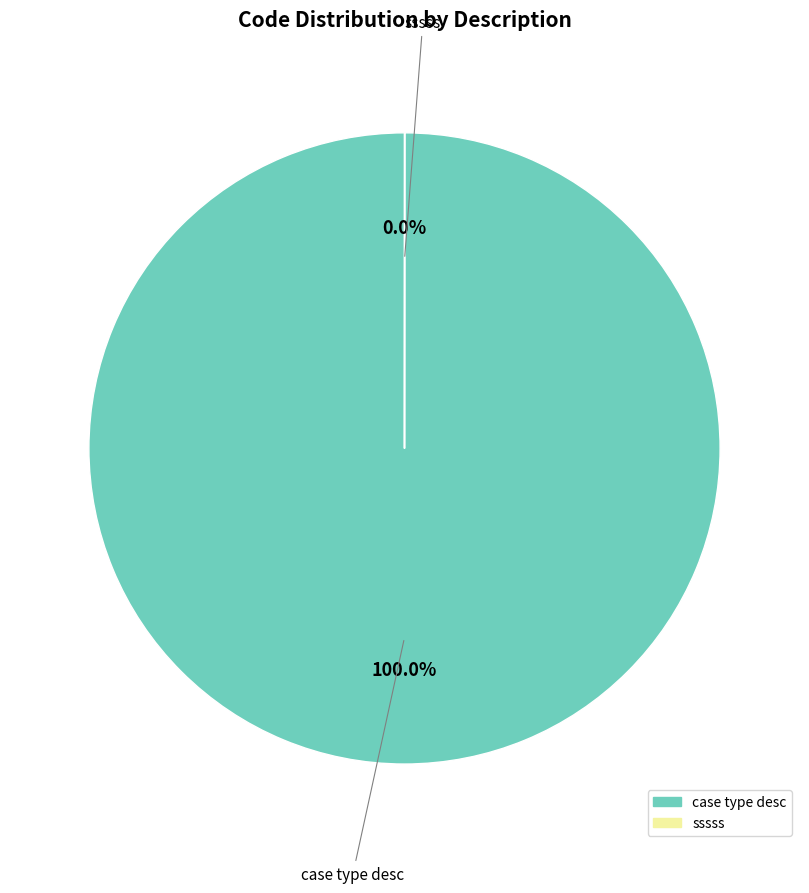

To the nearest percent, what is the average slice percentage?

50%